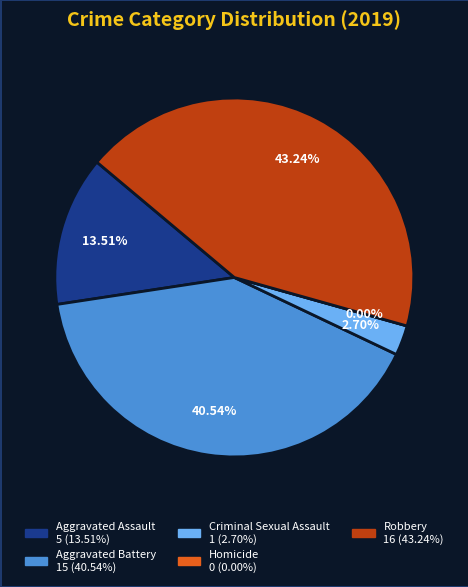

What portion of the pie excludes Aggravated Battery?

59.5%